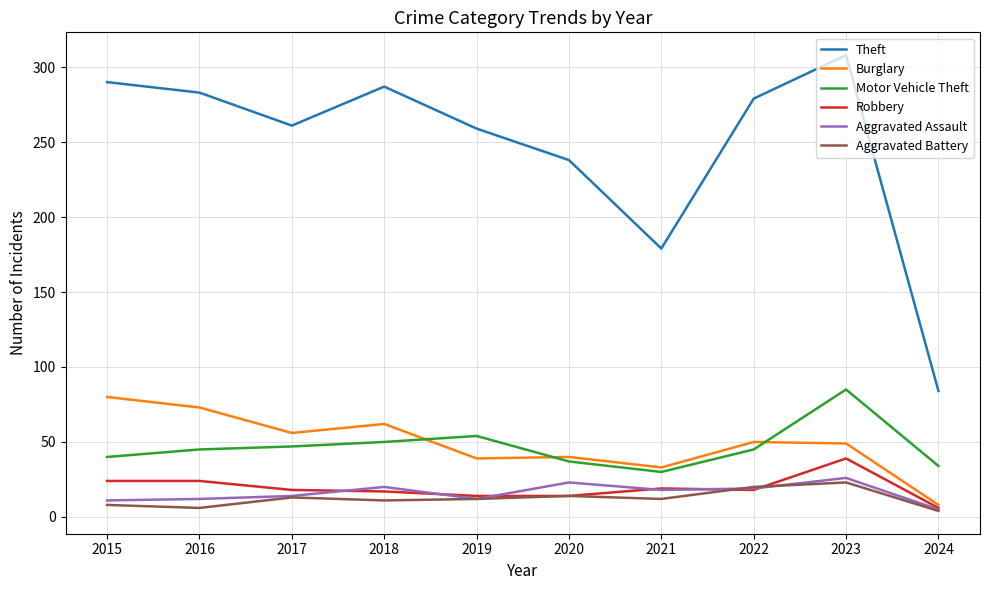

What is the spread (max minus min) of values at 2017?

248